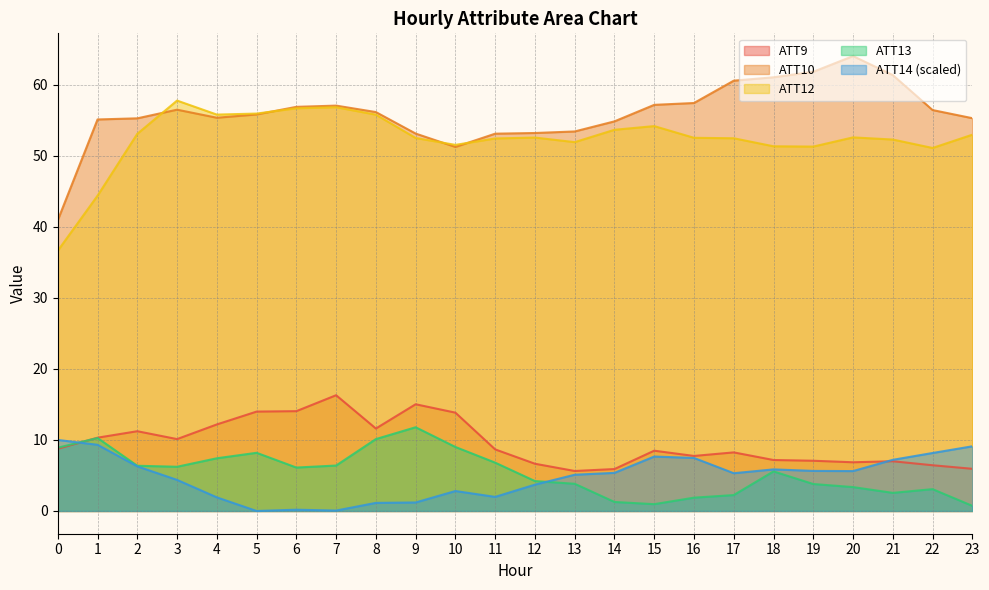

Does the chart display data point markers on the line(s)?

No